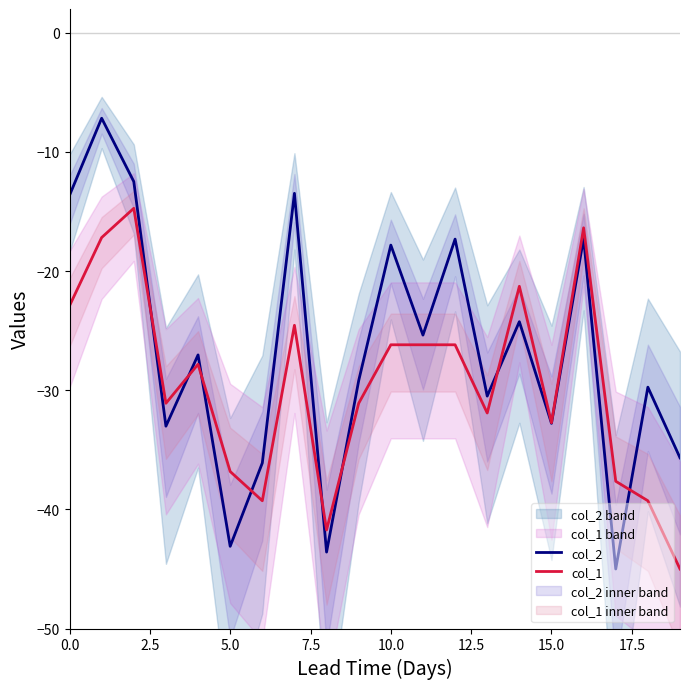

True or false: col_1 and col_2 cross at least once.

True